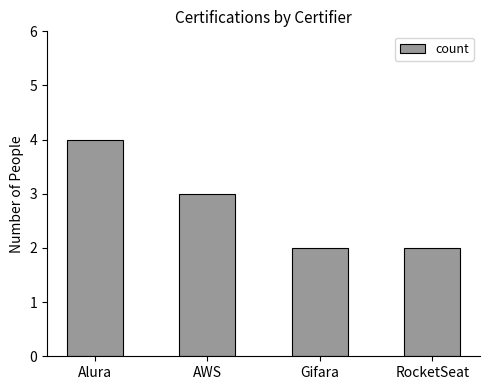

What is the change in value from Alura to Gifara?

-2